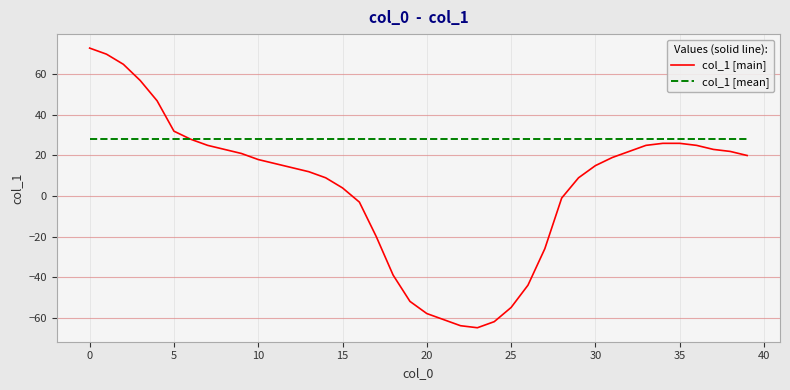

What is the lowest value of the col_1 [main] series?

-65